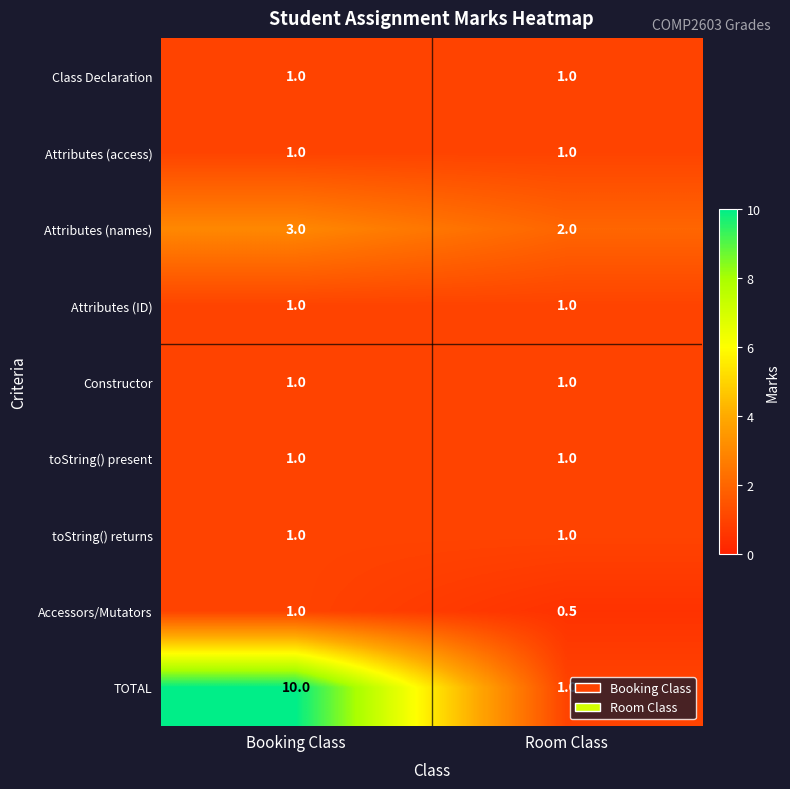

What is the greatest value displayed?

10.0